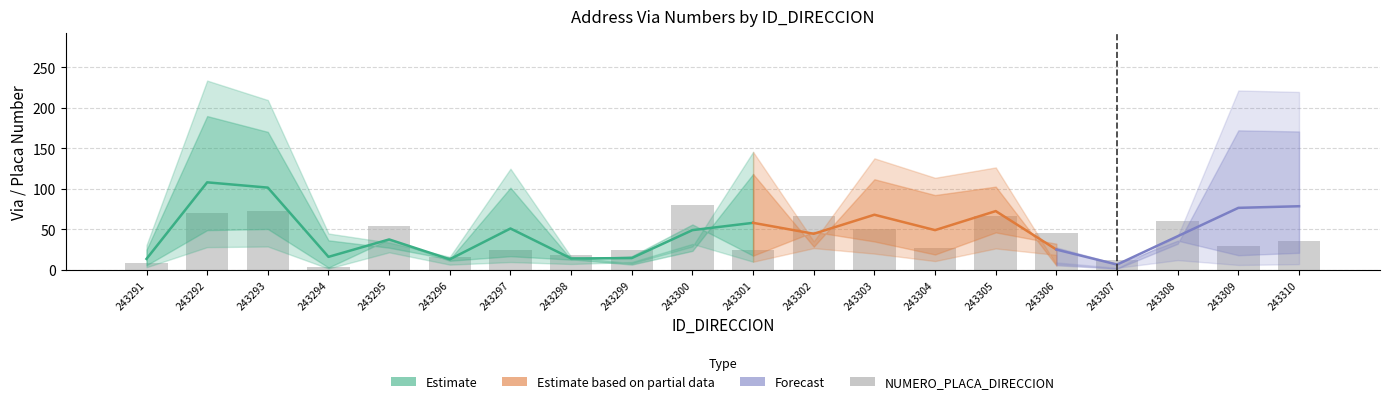

Reading left to right, extract all data points from this chart.

8	70	72	4	54	16	24	18	24	80	25	67	50	27	66	46	12	60	30	35